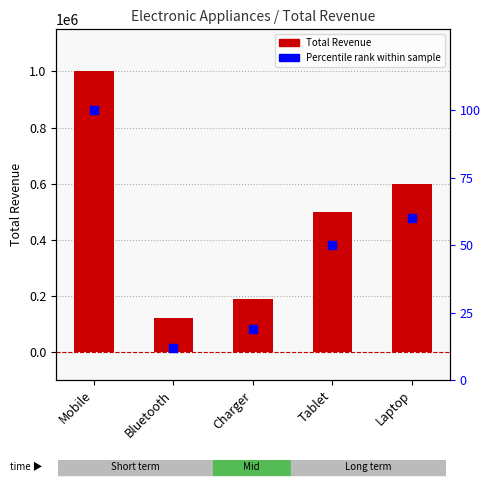

What are all the series names shown in the legend?

Total Revenue, Percentile rank within sample